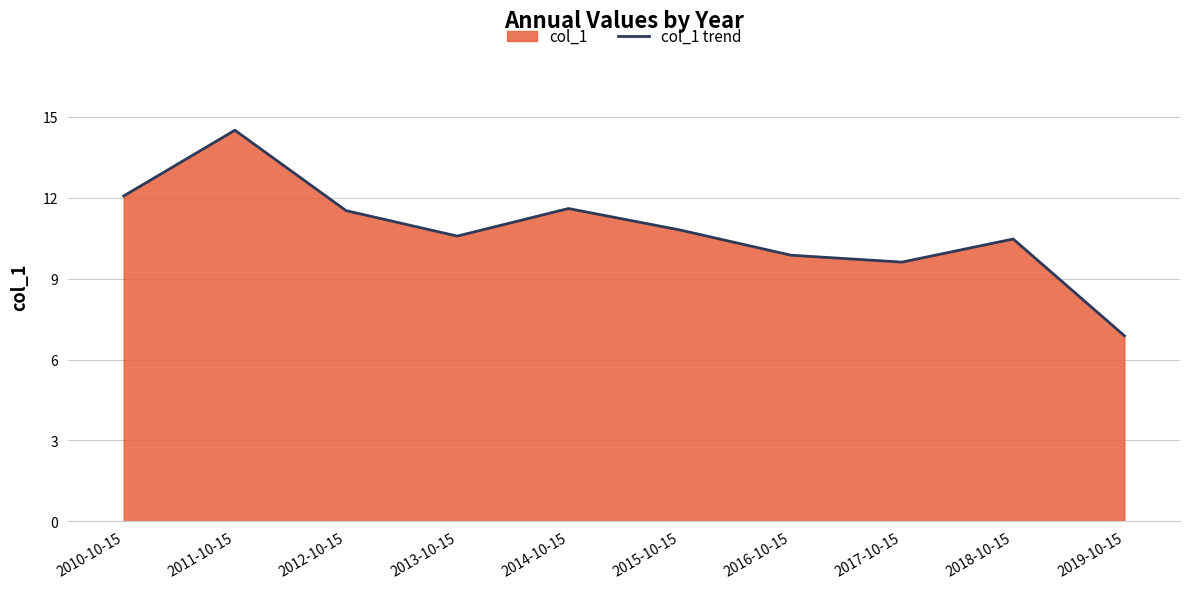

Where is the first local maximum?

2011-10-15